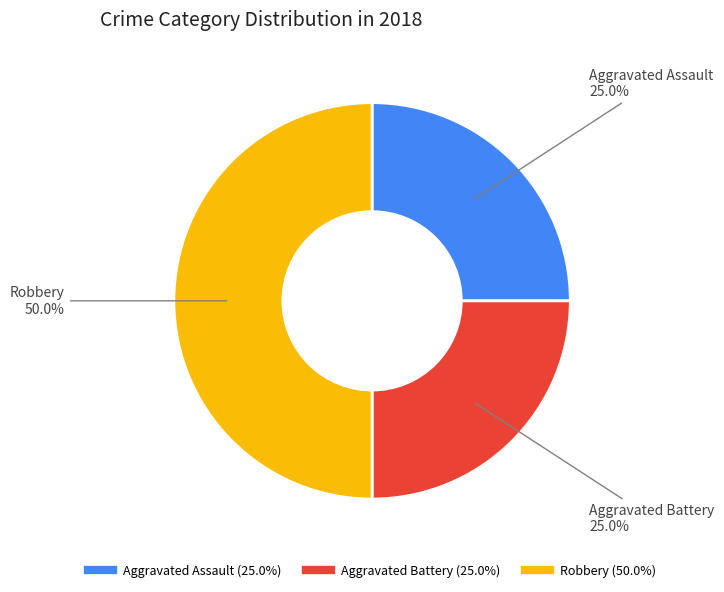

Approximately how many times larger is the value at Aggravated Assault compared to Aggravated Battery?

1.0